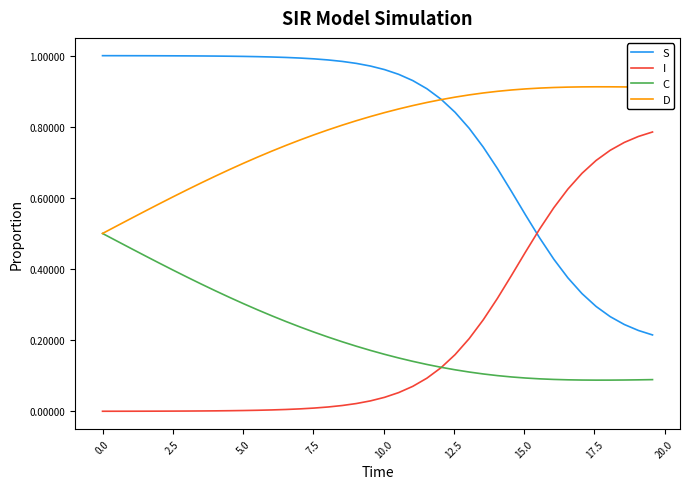

Rank the series by their maximum value, from lowest to highest.

C, I, D, S